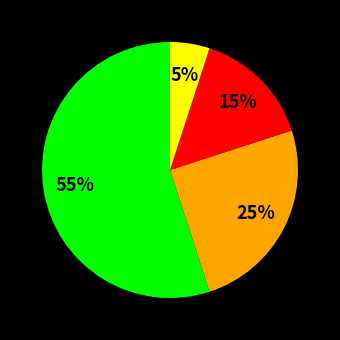

Count the number of slices in the pie.

4